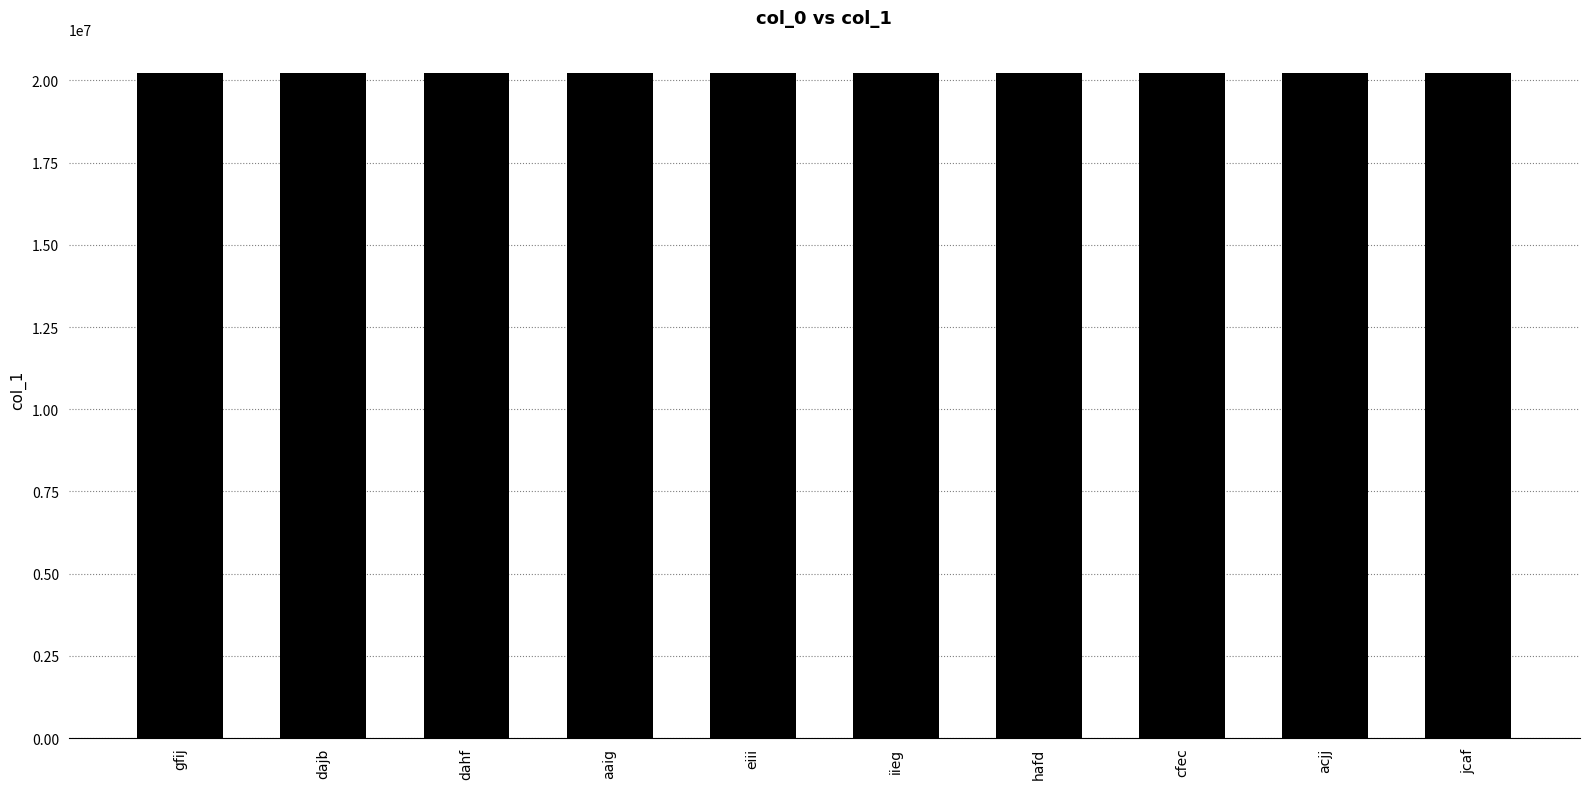

What is the label of the 8th bar from the right?

dahf